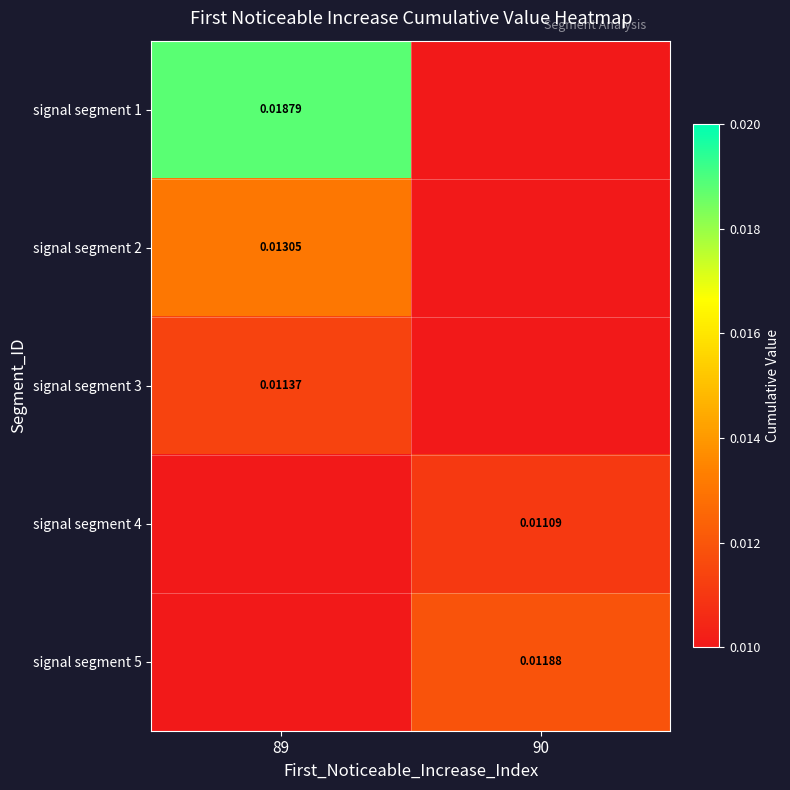

At which category is the sum across all series the highest?

89